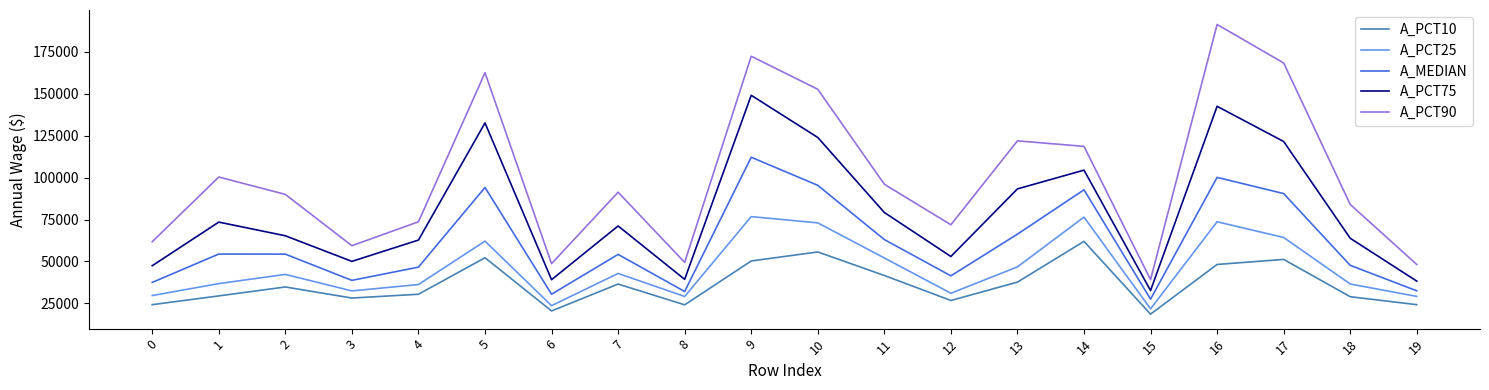

What is the difference between the A_MEDIAN values at 5 and 4?

47488